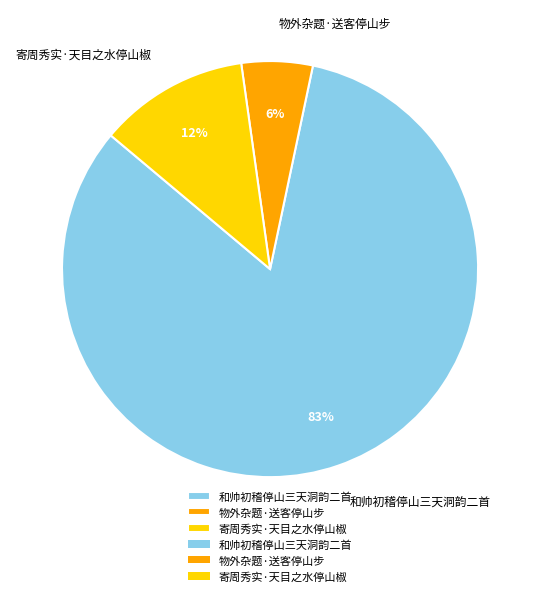

To the nearest percent, what percentage of the pie is 物外杂题·送客停山步?

6%